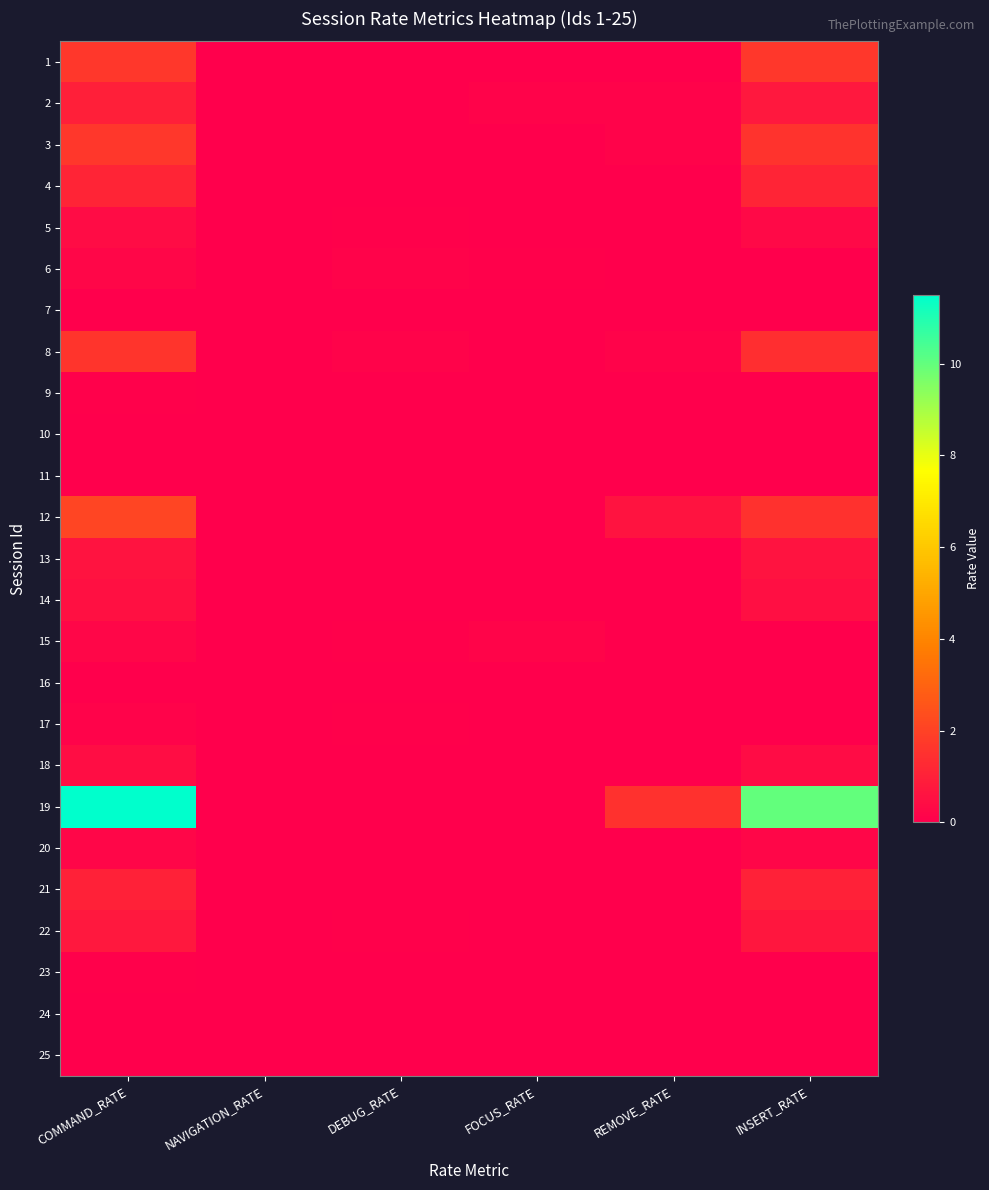

Reading left to right, list all the values displayed in this chart.

1: COMMAND_RATE=1.7	NAVIGATION_RATE=0.0	DEBUG_RATE=0.0	FOCUS_RATE=0.0	REMOVE_RATE=0.0	INSERT_RATE=1.7
2: COMMAND_RATE=0.9	NAVIGATION_RATE=0.0	DEBUG_RATE=0.0	FOCUS_RATE=0.1	REMOVE_RATE=0.1	INSERT_RATE=0.7
3: COMMAND_RATE=1.7	NAVIGATION_RATE=0.0	DEBUG_RATE=0.0	FOCUS_RATE=0.0	REMOVE_RATE=0.1	INSERT_RATE=1.6
4: COMMAND_RATE=1.1	NAVIGATION_RATE=0.0	DEBUG_RATE=0.0	FOCUS_RATE=0.0	REMOVE_RATE=0.0	INSERT_RATE=1.1
5: COMMAND_RATE=0.4	NAVIGATION_RATE=0.0	DEBUG_RATE=0.1	FOCUS_RATE=0.0	REMOVE_RATE=0.0	INSERT_RATE=0.3
6: COMMAND_RATE=0.2	NAVIGATION_RATE=0.0	DEBUG_RATE=0.1	FOCUS_RATE=0.1	REMOVE_RATE=0.0	INSERT_RATE=0.0
7: COMMAND_RATE=0.0	NAVIGATION_RATE=0.0	DEBUG_RATE=0.0	FOCUS_RATE=0.0	REMOVE_RATE=0.0	INSERT_RATE=0.0
8: COMMAND_RATE=1.6	NAVIGATION_RATE=0.0	DEBUG_RATE=0.1	FOCUS_RATE=0.0	REMOVE_RATE=0.1	INSERT_RATE=1.4
9: COMMAND_RATE=0.1	NAVIGATION_RATE=0.0	DEBUG_RATE=0.0	FOCUS_RATE=0.0	REMOVE_RATE=0.0	INSERT_RATE=0.0
10: COMMAND_RATE=0.0	NAVIGATION_RATE=0.0	DEBUG_RATE=0.0	FOCUS_RATE=0.0	REMOVE_RATE=0.0	INSERT_RATE=0.0
11: COMMAND_RATE=0.0	NAVIGATION_RATE=0.0	DEBUG_RATE=0.0	FOCUS_RATE=0.0	REMOVE_RATE=0.0	INSERT_RATE=0.0
12: COMMAND_RATE=2.1	NAVIGATION_RATE=0.0	DEBUG_RATE=0.0	FOCUS_RATE=0.0	REMOVE_RATE=0.6	INSERT_RATE=1.5
13: COMMAND_RATE=0.6	NAVIGATION_RATE=0.0	DEBUG_RATE=0.0	FOCUS_RATE=0.0	REMOVE_RATE=0.0	INSERT_RATE=0.6
14: COMMAND_RATE=0.5	NAVIGATION_RATE=0.0	DEBUG_RATE=0.0	FOCUS_RATE=0.0	REMOVE_RATE=0.0	INSERT_RATE=0.5
15: COMMAND_RATE=0.2	NAVIGATION_RATE=0.0	DEBUG_RATE=0.1	FOCUS_RATE=0.1	REMOVE_RATE=0.0	INSERT_RATE=0.0
16: COMMAND_RATE=0.0	NAVIGATION_RATE=0.0	DEBUG_RATE=0.0	FOCUS_RATE=0.0	REMOVE_RATE=0.0	INSERT_RATE=0.0
17: COMMAND_RATE=0.1	NAVIGATION_RATE=0.0	DEBUG_RATE=0.1	FOCUS_RATE=0.0	REMOVE_RATE=0.0	INSERT_RATE=0.0
18: COMMAND_RATE=0.4	NAVIGATION_RATE=0.0	DEBUG_RATE=0.0	FOCUS_RATE=0.0	REMOVE_RATE=0.0	INSERT_RATE=0.4
19: COMMAND_RATE=11.5	NAVIGATION_RATE=0.0	DEBUG_RATE=0.0	FOCUS_RATE=0.0	REMOVE_RATE=1.5	INSERT_RATE=10.0
20: COMMAND_RATE=0.2	NAVIGATION_RATE=0.0	DEBUG_RATE=0.0	FOCUS_RATE=0.0	REMOVE_RATE=0.0	INSERT_RATE=0.2
21: COMMAND_RATE=1.0	NAVIGATION_RATE=0.0	DEBUG_RATE=0.0	FOCUS_RATE=0.0	REMOVE_RATE=0.0	INSERT_RATE=1.0
22: COMMAND_RATE=0.8	NAVIGATION_RATE=0.0	DEBUG_RATE=0.1	FOCUS_RATE=0.0	REMOVE_RATE=0.0	INSERT_RATE=0.7
23: COMMAND_RATE=0.1	NAVIGATION_RATE=0.0	DEBUG_RATE=0.0	FOCUS_RATE=0.0	REMOVE_RATE=0.0	INSERT_RATE=0.0
24: COMMAND_RATE=0.0	NAVIGATION_RATE=0.0	DEBUG_RATE=0.0	FOCUS_RATE=0.0	REMOVE_RATE=0.0	INSERT_RATE=0.0
25: COMMAND_RATE=0.0	NAVIGATION_RATE=0.0	DEBUG_RATE=0.0	FOCUS_RATE=0.0	REMOVE_RATE=0.0	INSERT_RATE=0.0